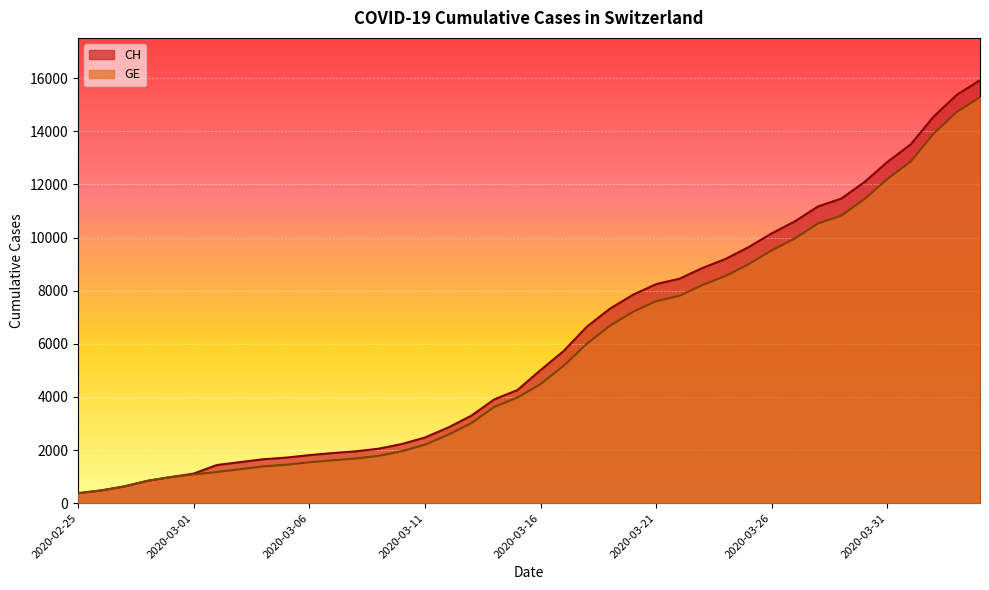

Count the number of categories in the chart.

40